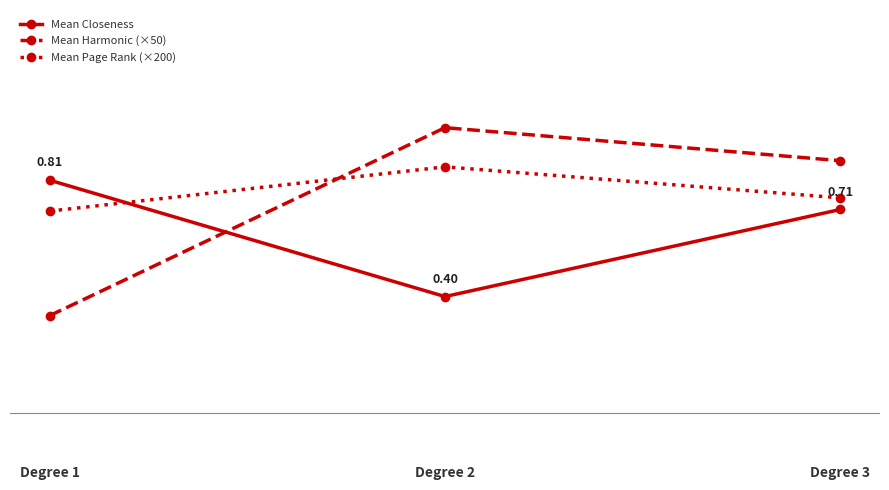

What are all the series names shown in the legend?

Mean Closeness, Mean Harmonic (×50), Mean Page Rank (×200)